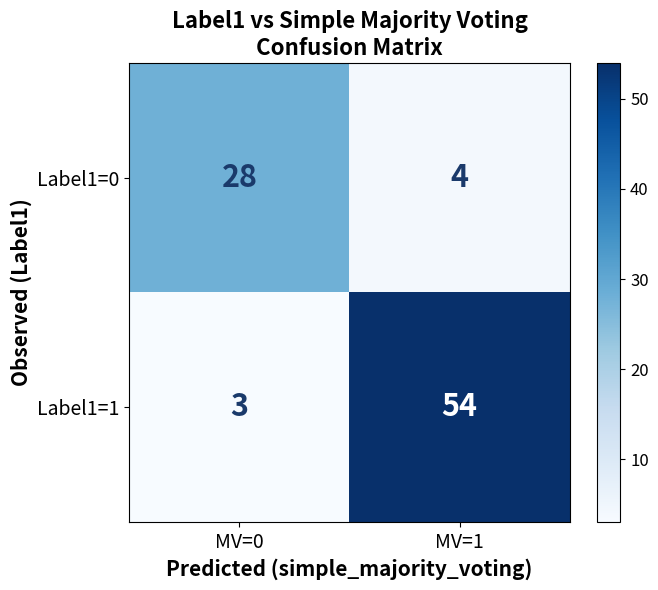

True or false: Label1=1 has a value of 27 at MV=1.

False